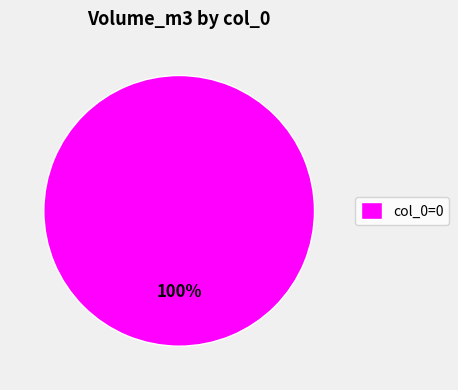

How many slices are in this pie chart?

1